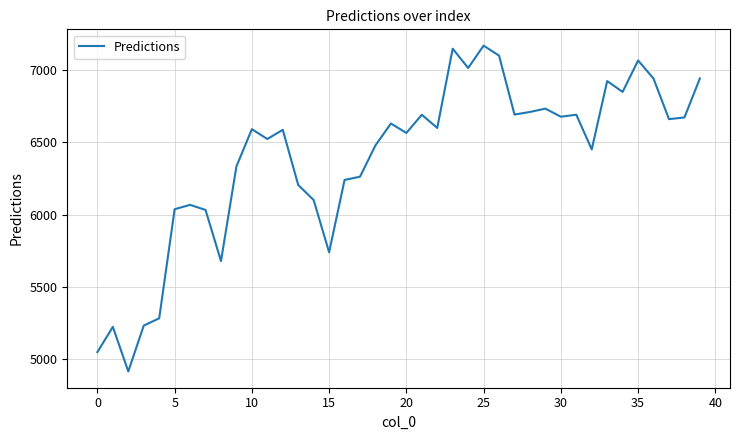

What is the greatest value displayed?

7168.7